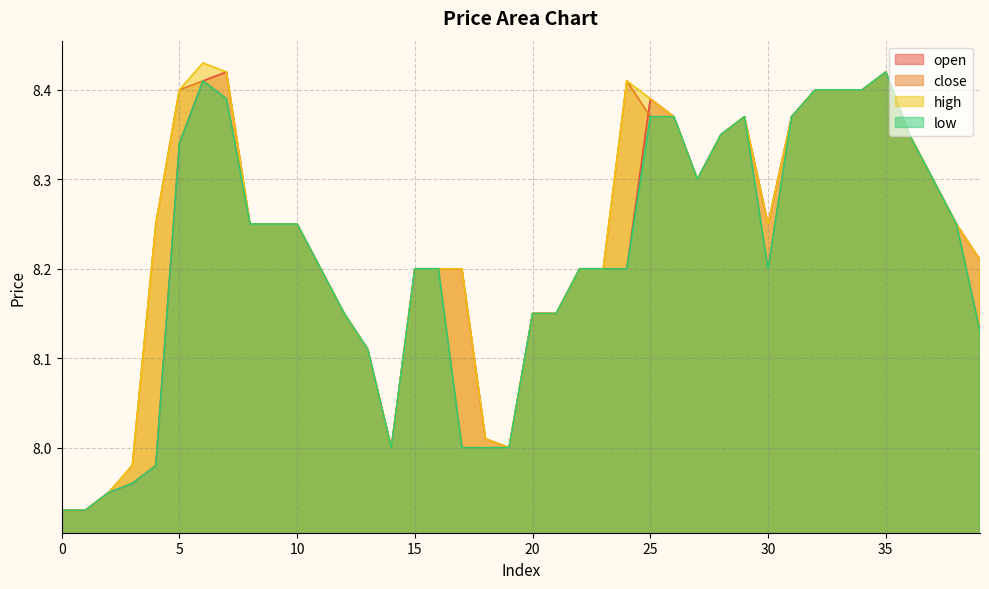

How many values in the low series are below 8?

5